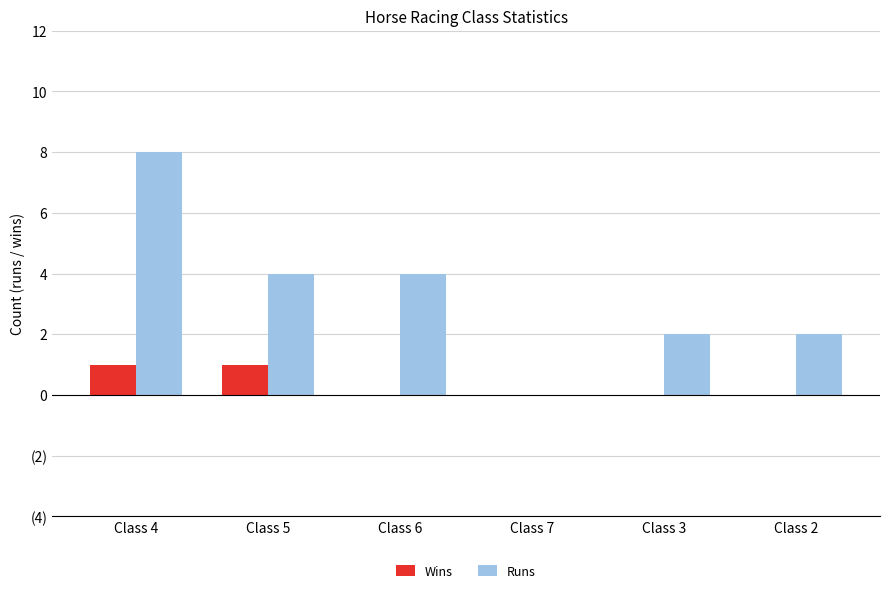

What is the greatest value displayed?

8